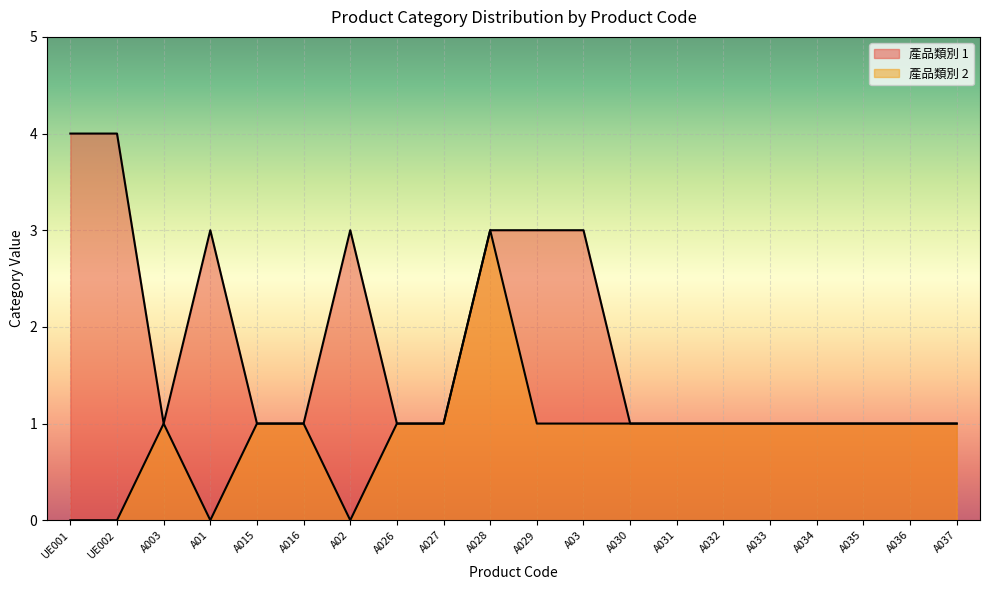

What is the value of the 產品類別 2 point at the 12th from the left?

1